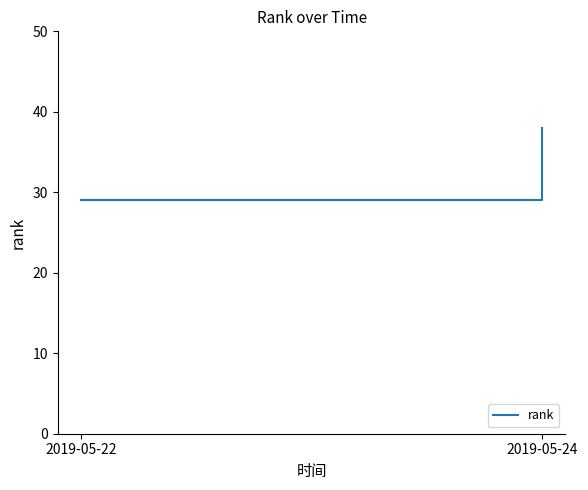

What is the change in value from 2019-05-22 to 2019-05-24?

+9